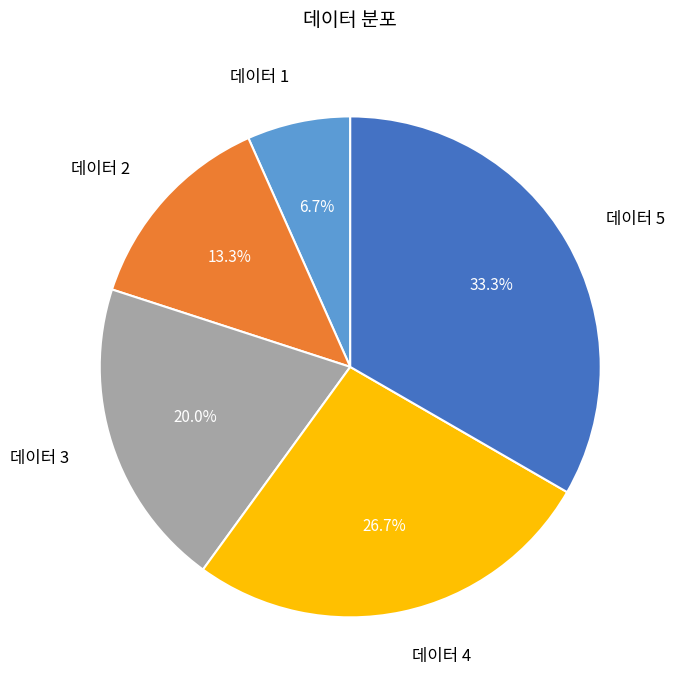

Is there a majority slice in this chart?

No